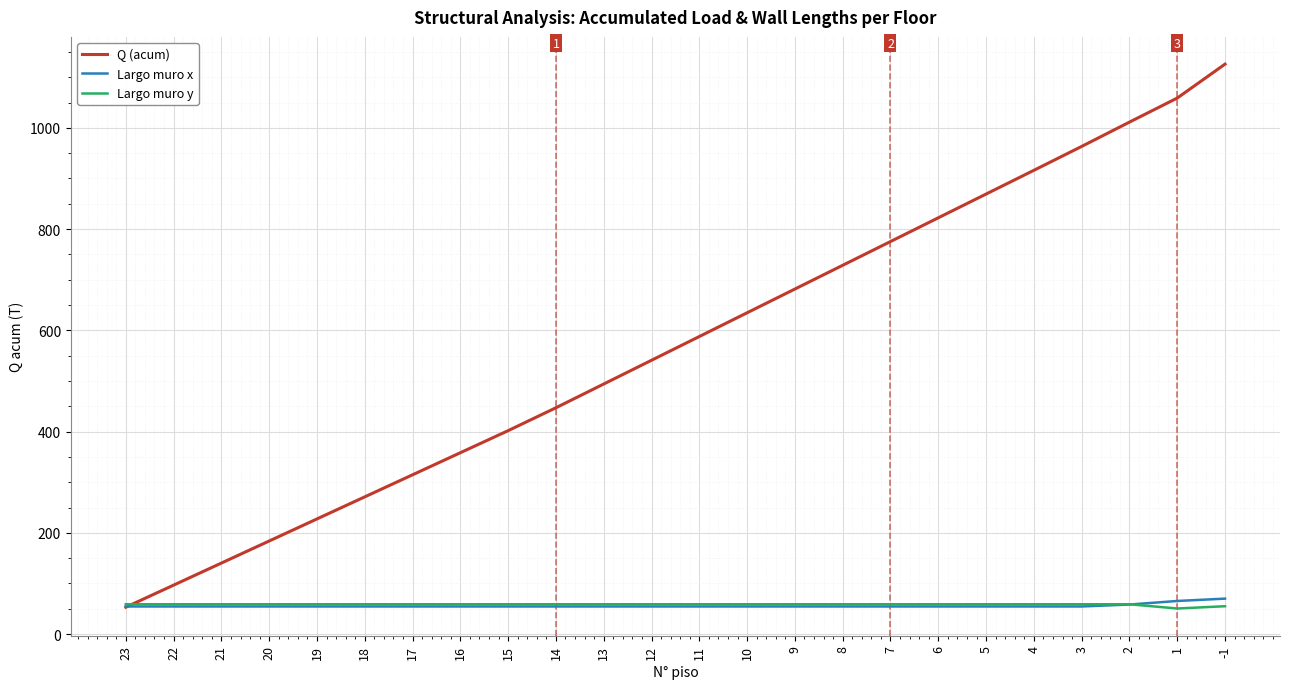

What is the minimum value for Q (acum)?

53.0